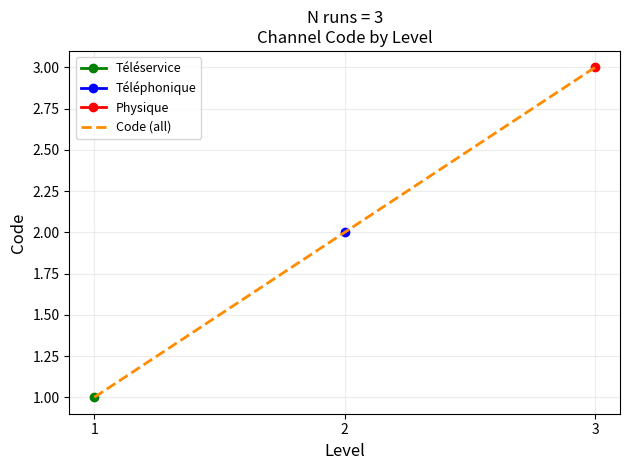

Between 1 and 2, which series saw the biggest shift?

Code (all)